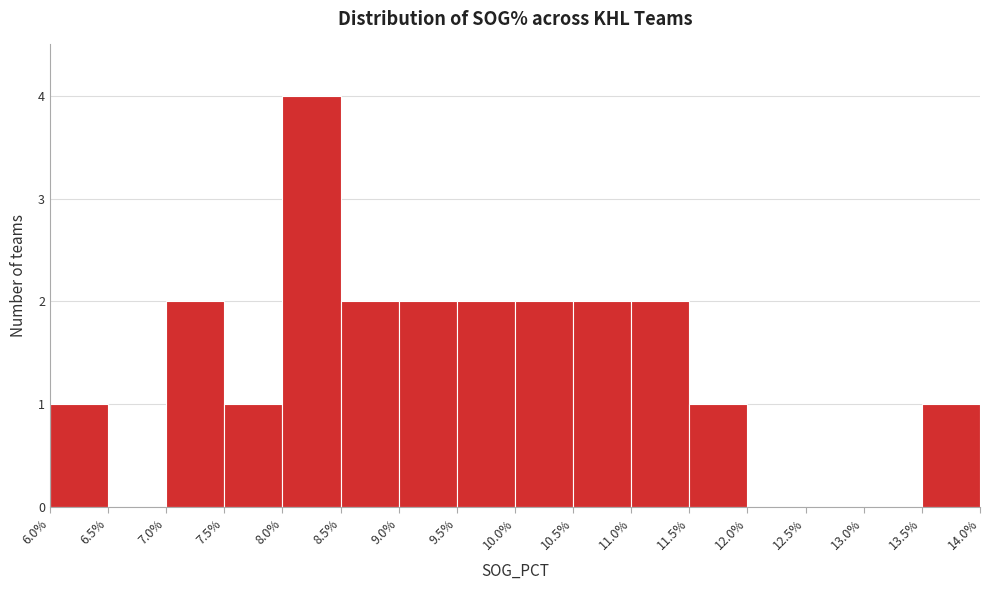

How tall is the bar that spans 7.0% to 7.5% on the x-axis? The values are not printed on the chart, so give them approximately, as read against the axis.

2